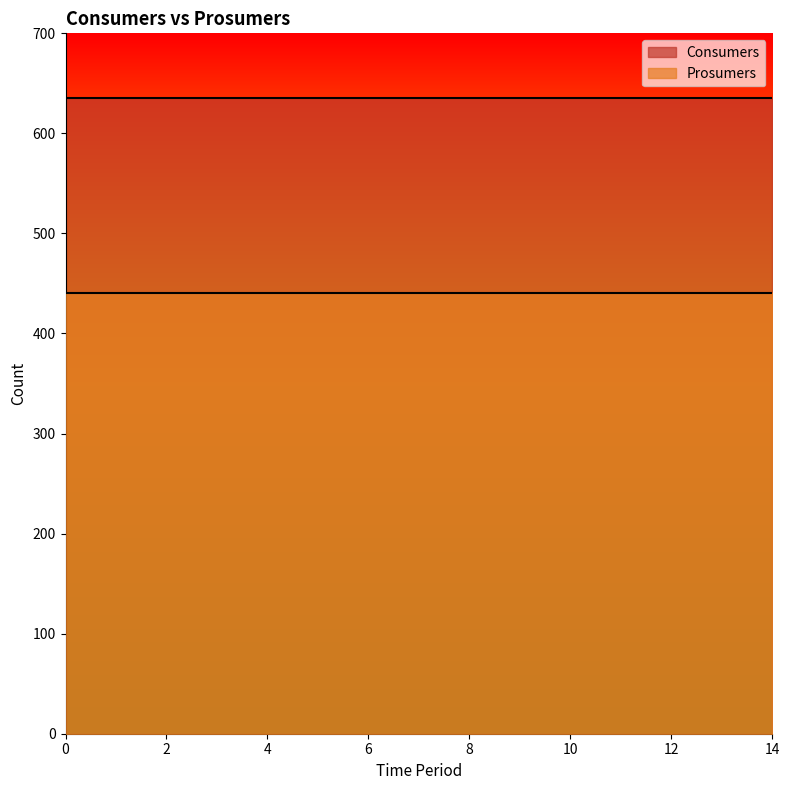

True or false: Prosumers and Consumers cross at least once.

False